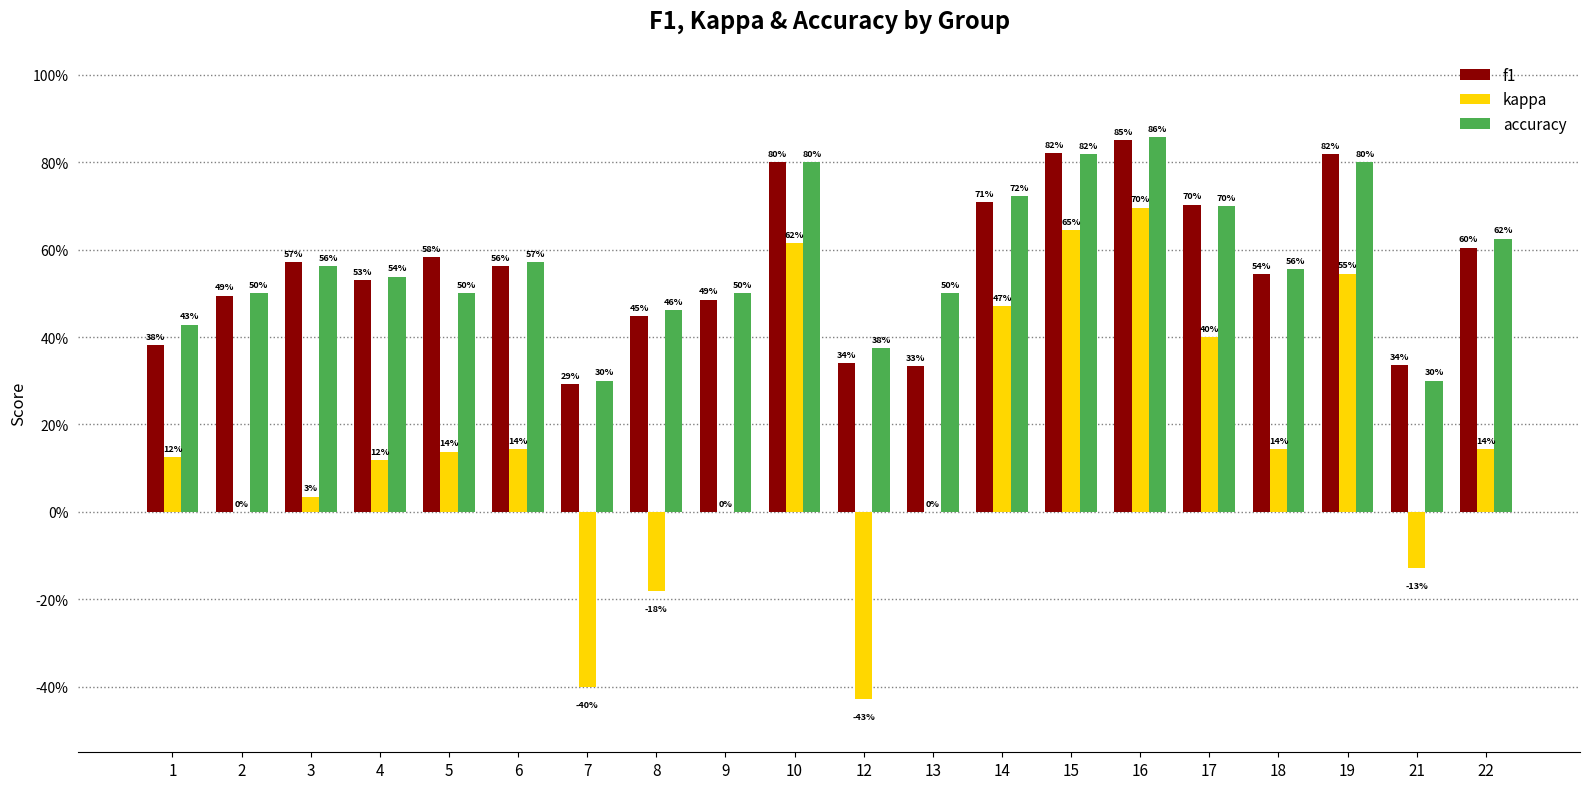

What is the difference between the second highest and second lowest values in the f1 series?

0.5